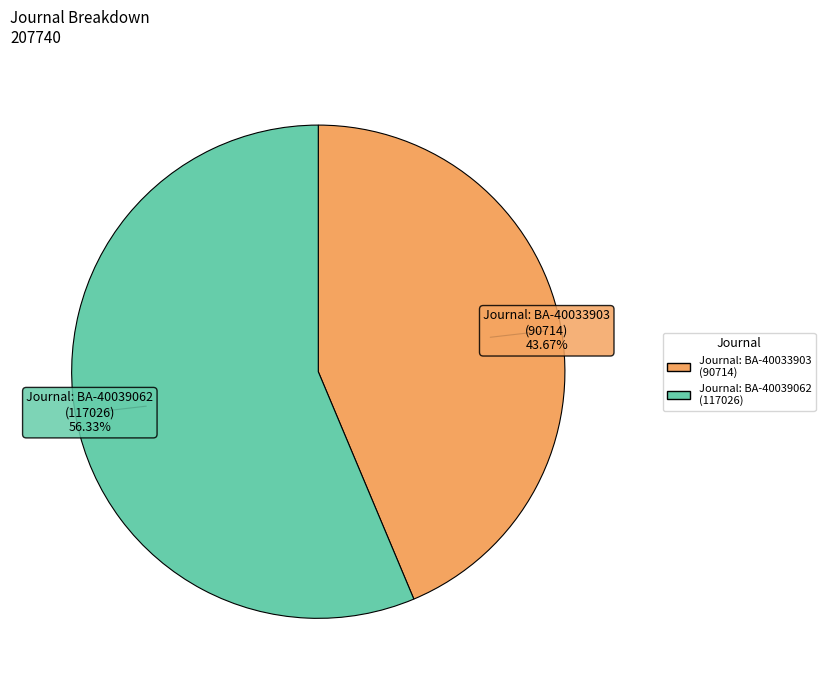

Is there a majority slice in this chart?

Yes